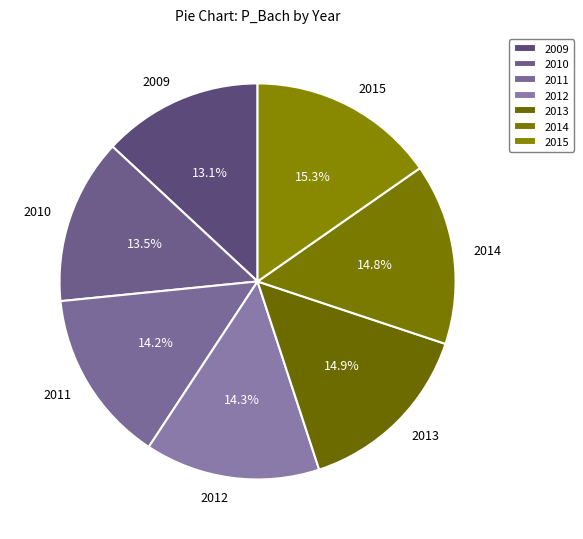

Is there a majority slice in this chart?

No